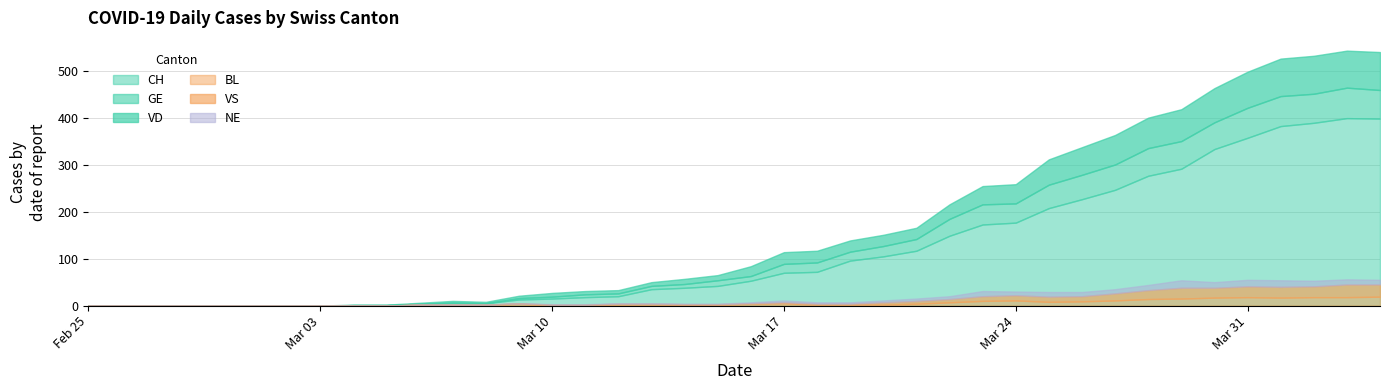

Reading left to right, what are all the values shown in this chart?

CH: 2020-02-25=0	2020-02-26=0	2020-02-27=0	2020-02-28=0	2020-02-29=0	2020-03-01=0	2020-03-02=0	2020-03-03=0	2020-03-04=1	2020-03-05=1	2020-03-06=4	2020-03-07=6	2020-03-08=5	2020-03-09=13	2020-03-10=15	2020-03-11=18	2020-03-12=20	2020-03-13=35	2020-03-14=38	2020-03-15=42	2020-03-16=53	2020-03-17=70	2020-03-18=72	2020-03-19=96	2020-03-20=105	2020-03-21=117	2020-03-22=149	2020-03-23=173	2020-03-24=177	2020-03-25=208	2020-03-26=227	2020-03-27=247	2020-03-28=277	2020-03-29=292	2020-03-30=334	2020-03-31=358	2020-04-01=383	2020-04-02=390	2020-04-03=400	2020-04-04=399
GE: 2020-02-25=0	2020-02-26=0	2020-02-27=0	2020-02-28=0	2020-02-29=0	2020-03-01=0	2020-03-02=0	2020-03-03=0	2020-03-04=0	2020-03-05=0	2020-03-06=0	2020-03-07=0	2020-03-08=0	2020-03-09=3	2020-03-10=4	2020-03-11=6	2020-03-12=6	2020-03-13=7	2020-03-14=8	2020-03-15=12	2020-03-16=10	2020-03-17=19	2020-03-18=20	2020-03-19=19	2020-03-20=22	2020-03-21=25	2020-03-22=36	2020-03-23=43	2020-03-24=41	2020-03-25=50	2020-03-26=52	2020-03-27=54	2020-03-28=59	2020-03-29=59	2020-03-30=57	2020-03-31=64	2020-04-01=64	2020-04-02=62	2020-04-03=65	2020-04-04=61
VD: 2020-02-25=0	2020-02-26=0	2020-02-27=0	2020-02-28=0	2020-02-29=0	2020-03-01=0	2020-03-02=0	2020-03-03=0	2020-03-04=1	2020-03-05=1	2020-03-06=2	2020-03-07=4	2020-03-08=3	2020-03-09=5	2020-03-10=8	2020-03-11=7	2020-03-12=7	2020-03-13=8	2020-03-14=11	2020-03-15=11	2020-03-16=21	2020-03-17=25	2020-03-18=25	2020-03-19=24	2020-03-20=24	2020-03-21=24	2020-03-22=31	2020-03-23=39	2020-03-24=41	2020-03-25=54	2020-03-26=59	2020-03-27=63	2020-03-28=65	2020-03-29=68	2020-03-30=73	2020-03-31=77	2020-04-01=80	2020-04-02=81	2020-04-03=79	2020-04-04=81
BL: 2020-02-25=0	2020-02-26=0	2020-02-27=0	2020-02-28=0	2020-02-29=0	2020-03-01=0	2020-03-02=0	2020-03-03=0	2020-03-04=0	2020-03-05=0	2020-03-06=2	2020-03-07=2	2020-03-08=2	2020-03-09=4	2020-03-10=1	2020-03-11=1	2020-03-12=3	2020-03-13=3	2020-03-14=2	2020-03-15=2	2020-03-16=4	2020-03-17=5	2020-03-18=2	2020-03-19=2	2020-03-20=2	2020-03-21=4	2020-03-22=7	2020-03-23=10	2020-03-24=11	2020-03-25=8	2020-03-26=9	2020-03-27=11	2020-03-28=14	2020-03-29=15	2020-03-30=17	2020-03-31=18	2020-04-01=17	2020-04-02=18	2020-04-03=18	2020-04-04=19
VS: 2020-02-25=0	2020-02-26=0	2020-02-27=0	2020-02-28=0	2020-02-29=0	2020-03-01=0	2020-03-02=0	2020-03-03=0	2020-03-04=0	2020-03-05=0	2020-03-06=0	2020-03-07=0	2020-03-08=0	2020-03-09=1	2020-03-10=1	2020-03-11=1	2020-03-12=1	2020-03-13=1	2020-03-14=1	2020-03-15=1	2020-03-16=1	2020-03-17=2	2020-03-18=2	2020-03-19=2	2020-03-20=5	2020-03-21=6	2020-03-22=7	2020-03-23=10	2020-03-24=11	2020-03-25=11	2020-03-26=11	2020-03-27=15	2020-03-28=19	2020-03-29=23	2020-03-30=21	2020-03-31=23	2020-04-01=23	2020-04-02=23	2020-04-03=27	2020-04-04=26
NE: 2020-02-25=0	2020-02-26=0	2020-02-27=0	2020-02-28=0	2020-02-29=0	2020-03-01=0	2020-03-02=0	2020-03-03=0	2020-03-04=0	2020-03-05=0	2020-03-06=0	2020-03-07=0	2020-03-08=0	2020-03-09=0	2020-03-10=1	2020-03-11=1	2020-03-12=1	2020-03-13=1	2020-03-14=1	2020-03-15=1	2020-03-16=2	2020-03-17=4	2020-03-18=3	2020-03-19=3	2020-03-20=4	2020-03-21=5	2020-03-22=6	2020-03-23=11	2020-03-24=8	2020-03-25=10	2020-03-26=9	2020-03-27=9	2020-03-28=11	2020-03-29=16	2020-03-30=12	2020-03-31=14	2020-04-01=14	2020-04-02=12	2020-04-03=11	2020-04-04=10